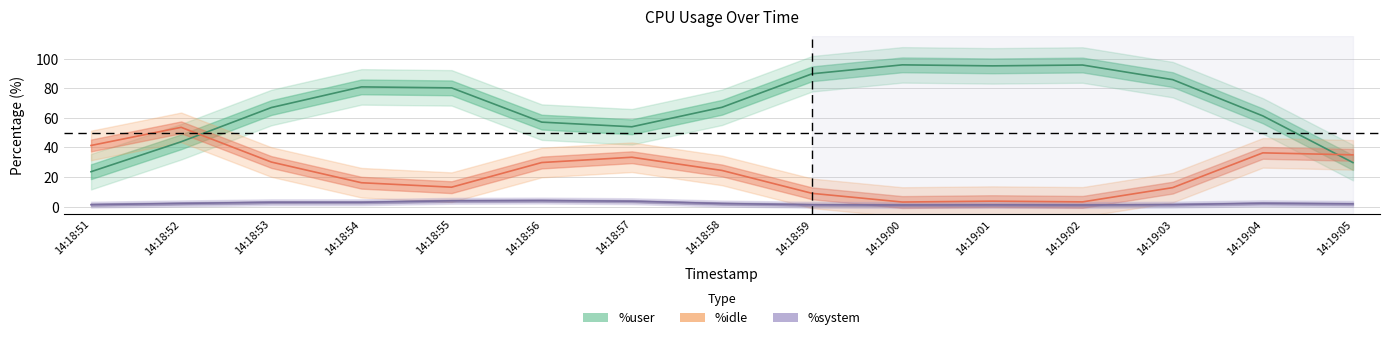

List the labels in order of %system value, smallest first.

14:18:59, 14:19:01, 14:19:02, 14:18:51, 14:19:03, 14:18:58, 14:19:00, 14:19:04, 14:18:53, 14:18:52, 14:18:55, 14:18:54, 14:19:05, 14:18:57, 14:18:56